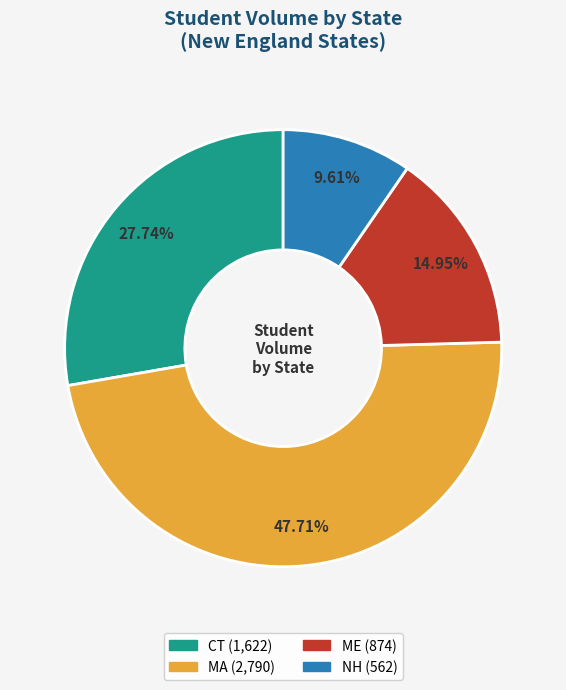

What is the smallest slice in the pie chart?

NH